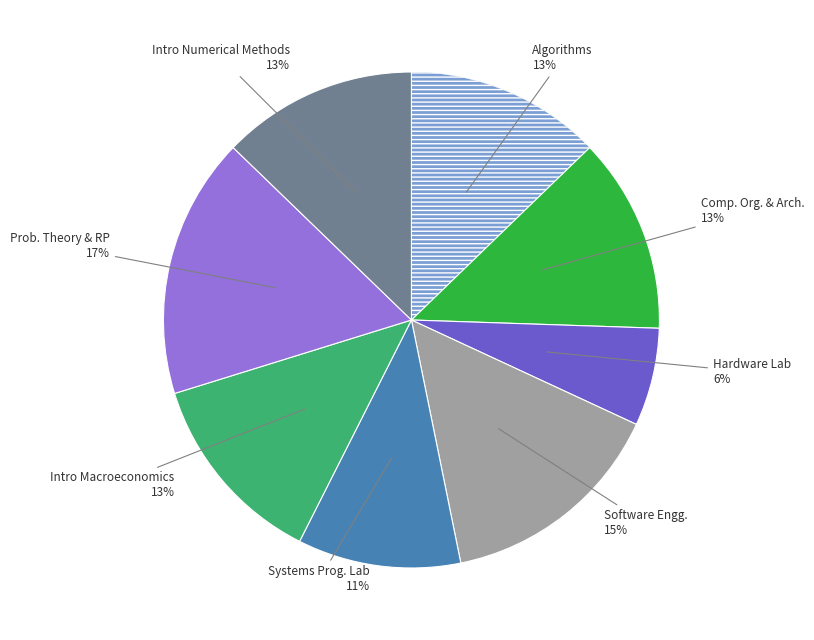

To the nearest percent, what is the average slice percentage?

12%